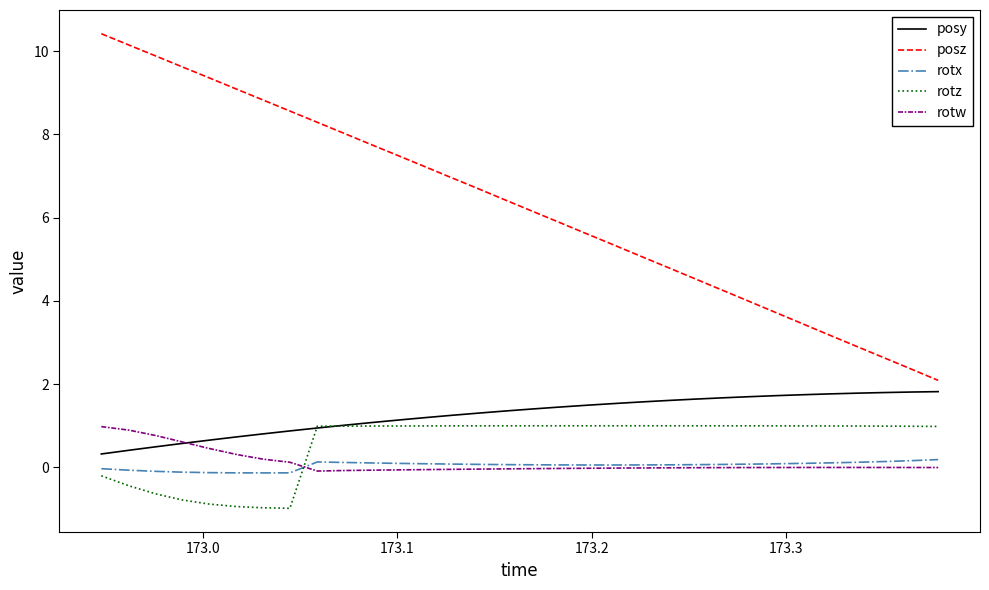

Which series has the widest spread of values?

posz